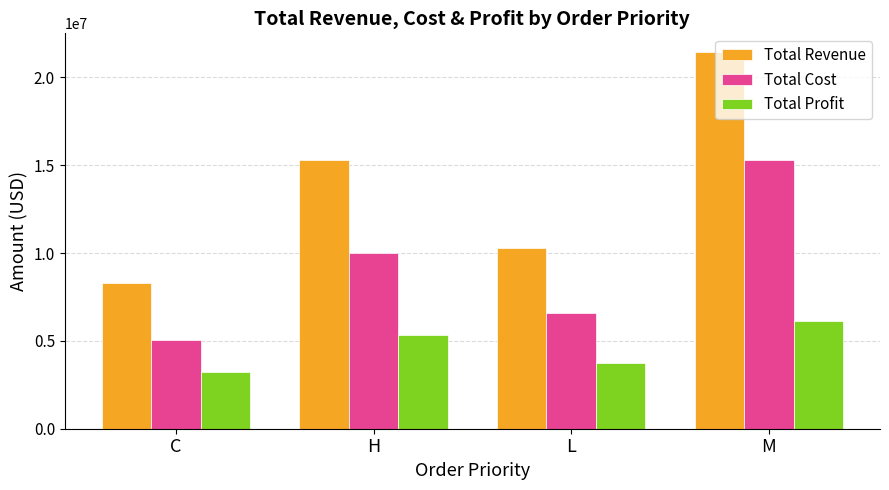

At which label does Total Profit first exceed 5312604?

H